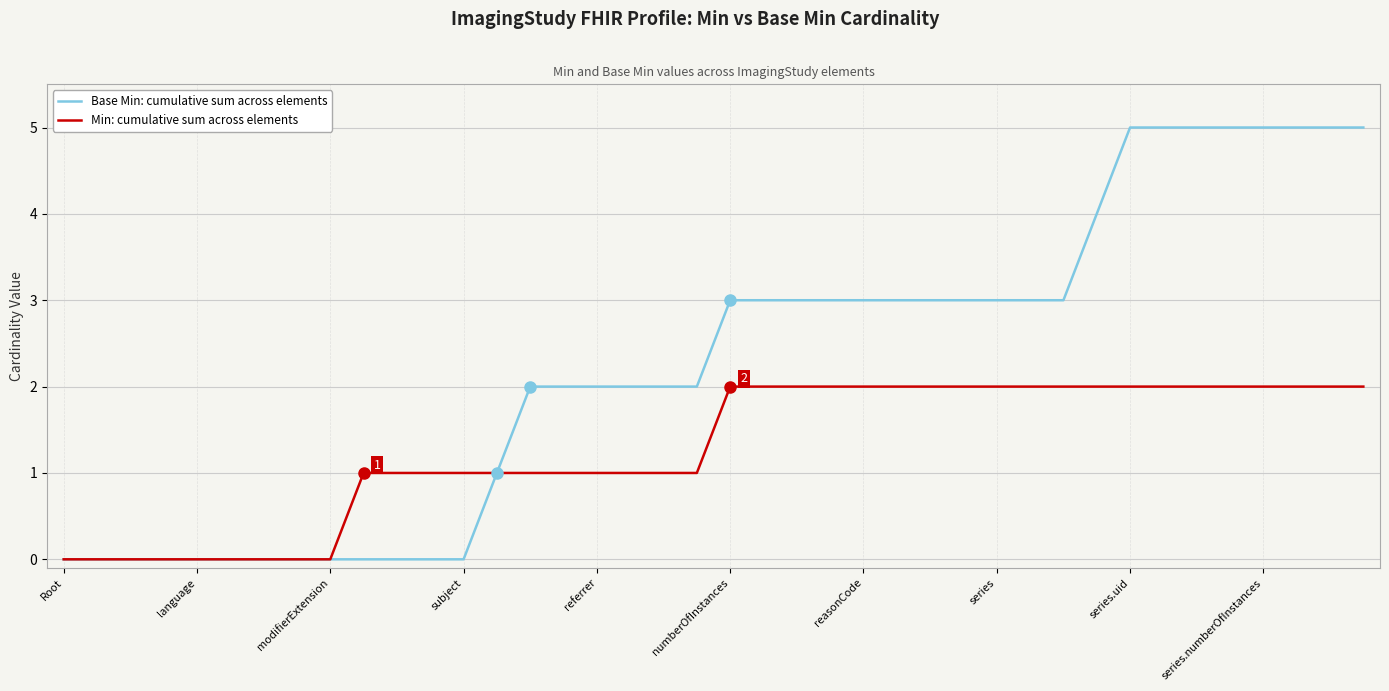

Which series has the largest total across all categories?

Base Min: cumulative sum across elements